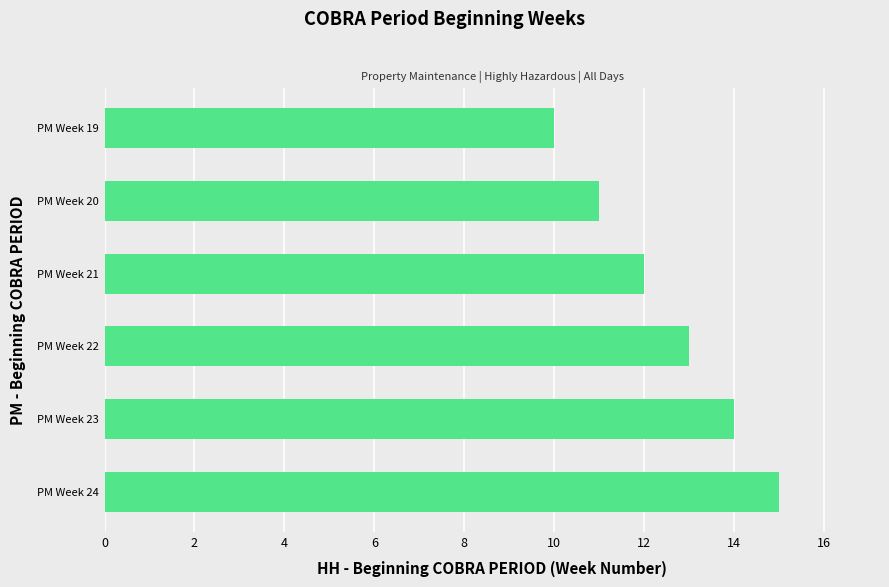

Reading top to bottom, what are all the values shown in this chart?

10	11	12	13	14	15